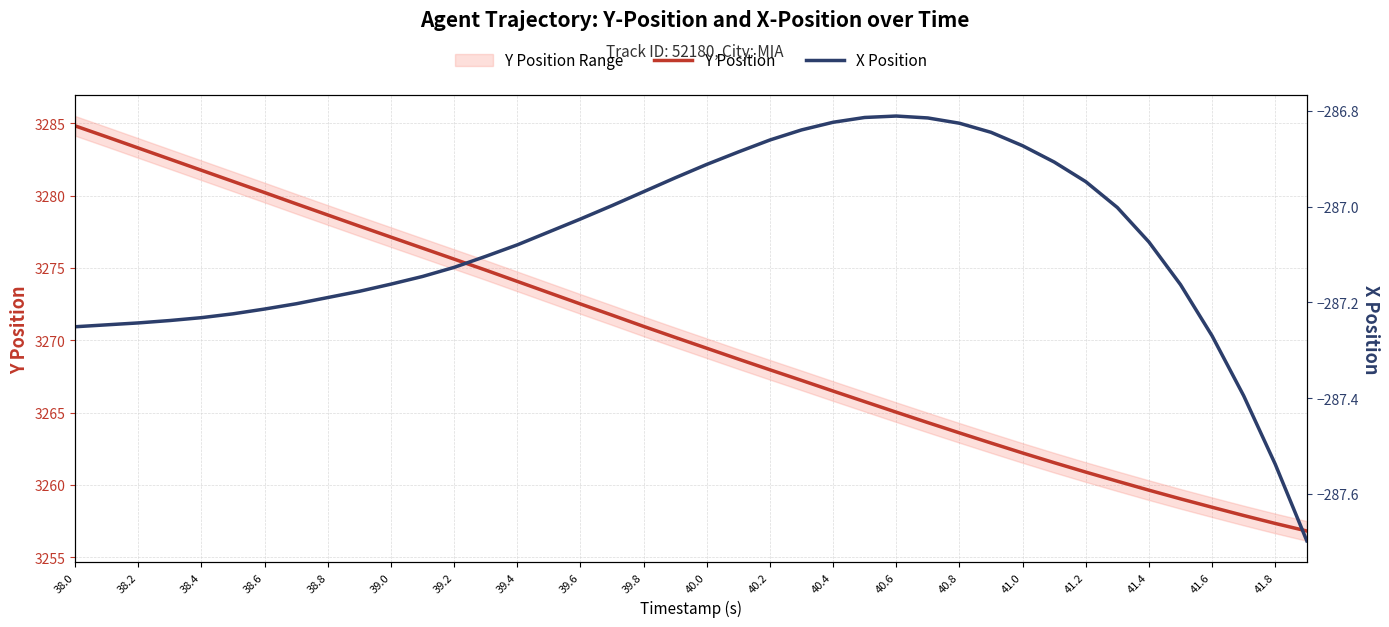

What is the sum of the Y Position values at 40.2 and 38.0?

6552.8